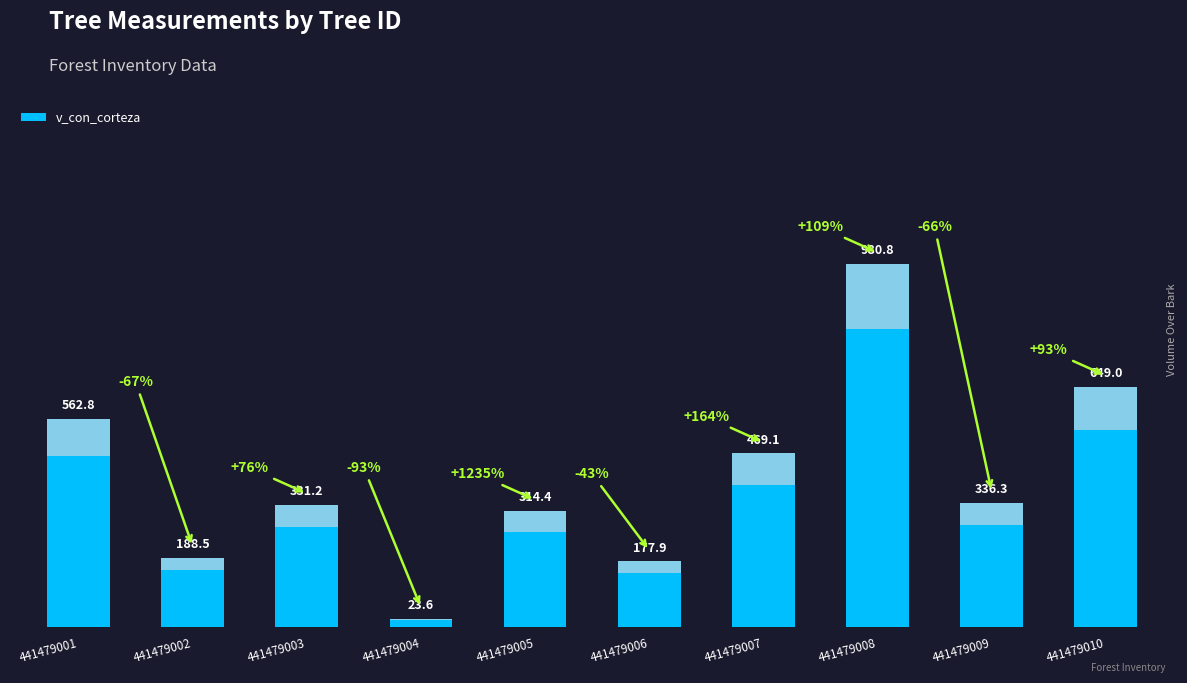

Between 441479003 and 441479010, which is larger?

441479010